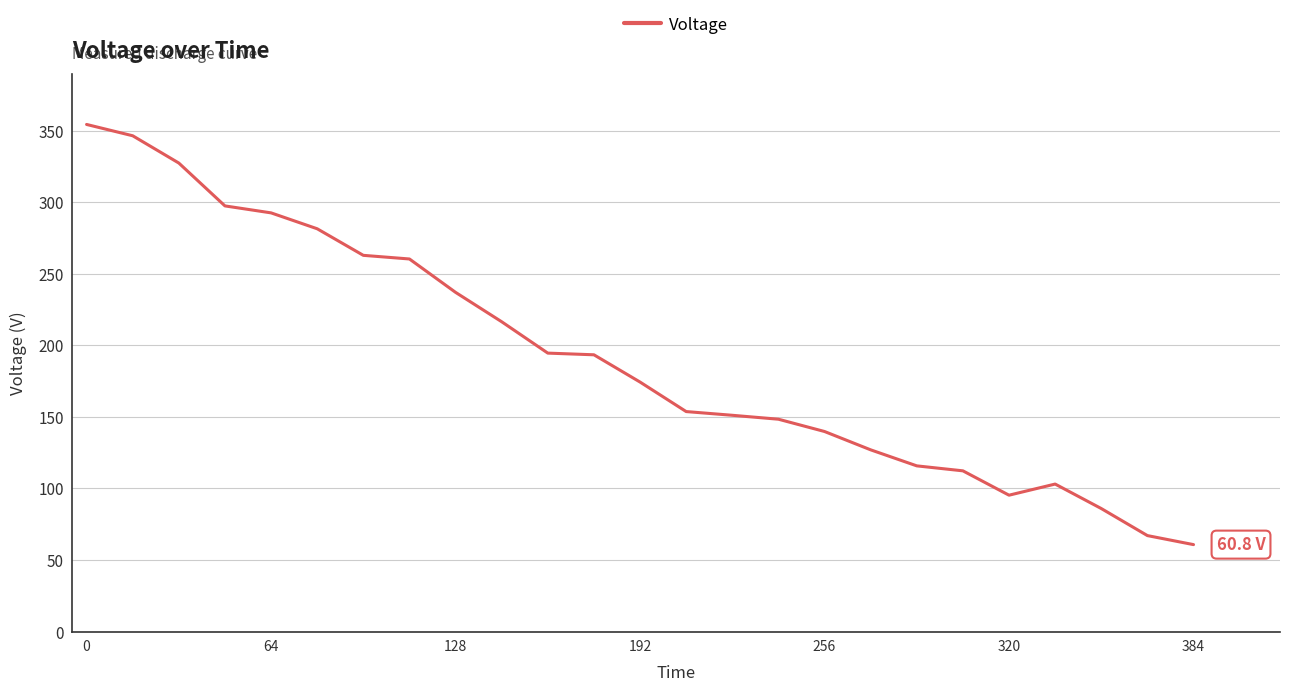

What is the difference between the maximum and minimum values?

293.7